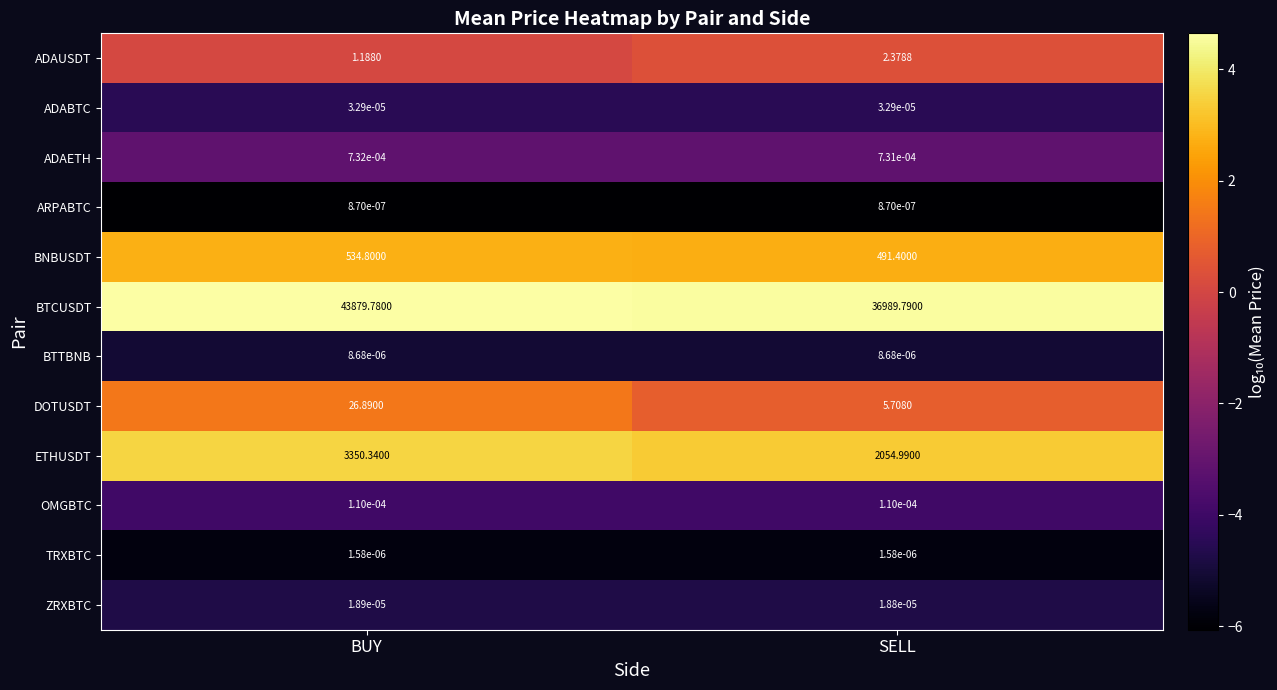

Which series has the largest range (max minus min)?

BTCUSDT